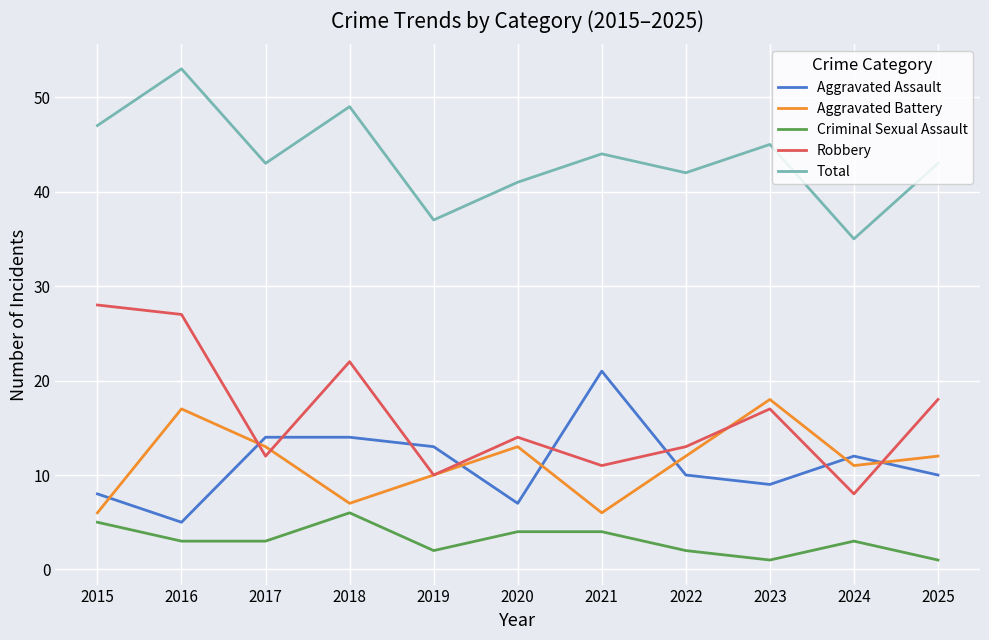

At how many categories does at least one series exceed 50?

1